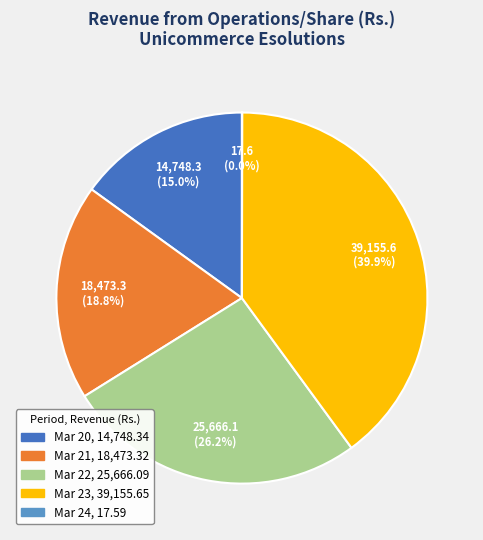

Is there any slice that represents more than half of the pie?

No